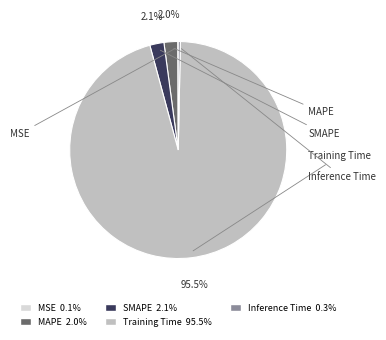

To the nearest percent, what is the difference between the largest and smallest slice percentages?

95%